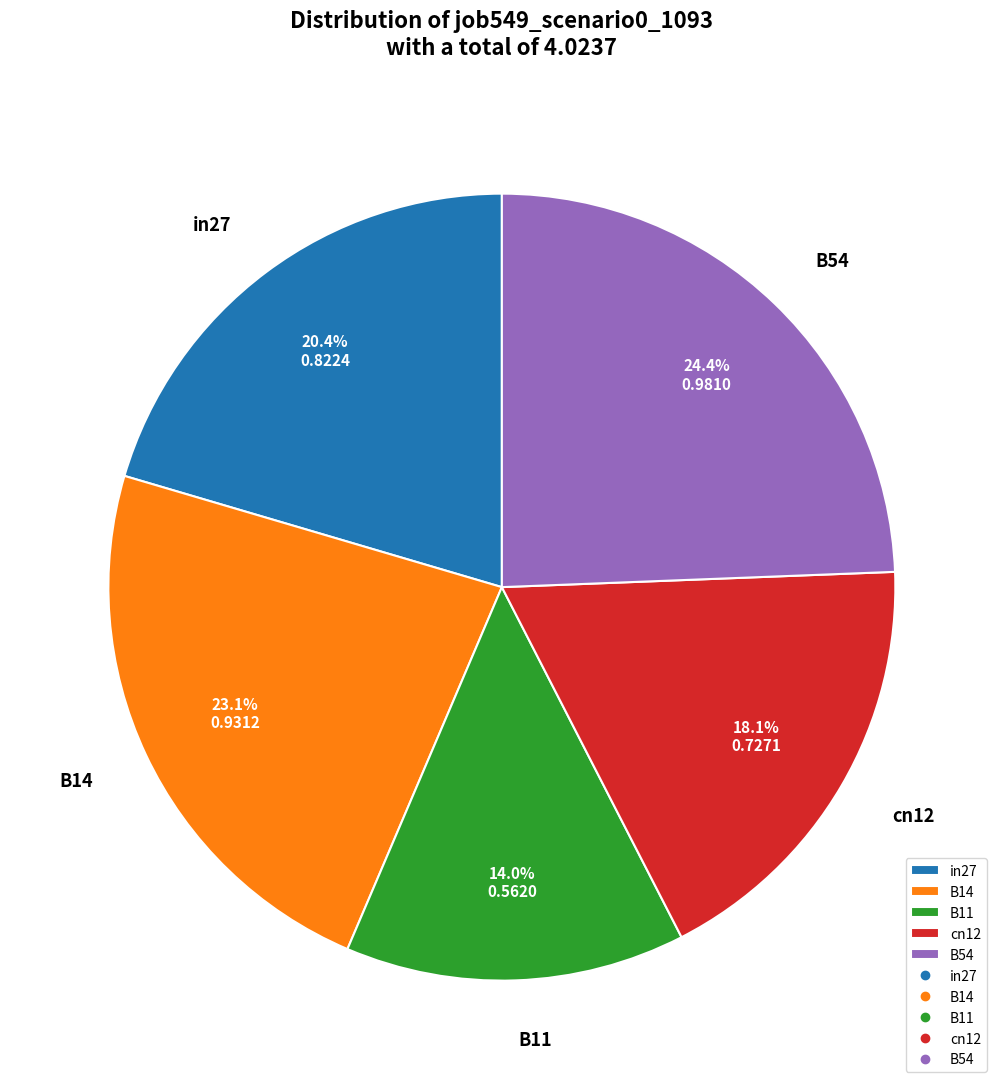

Which slice is the largest?

B54